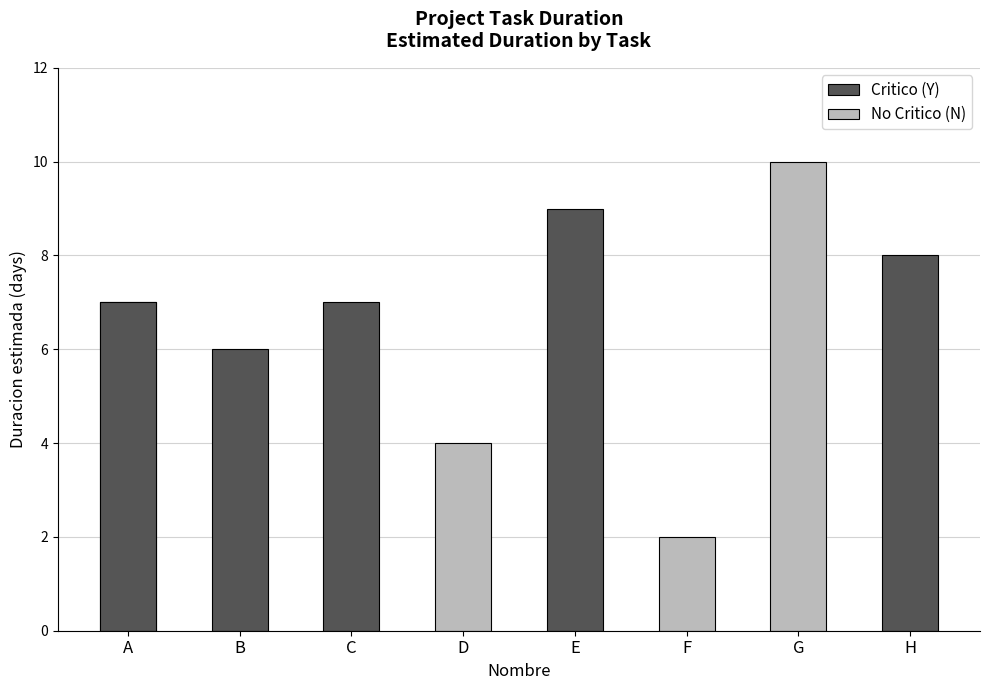

Which label corresponds to the smallest value in the chart?

F